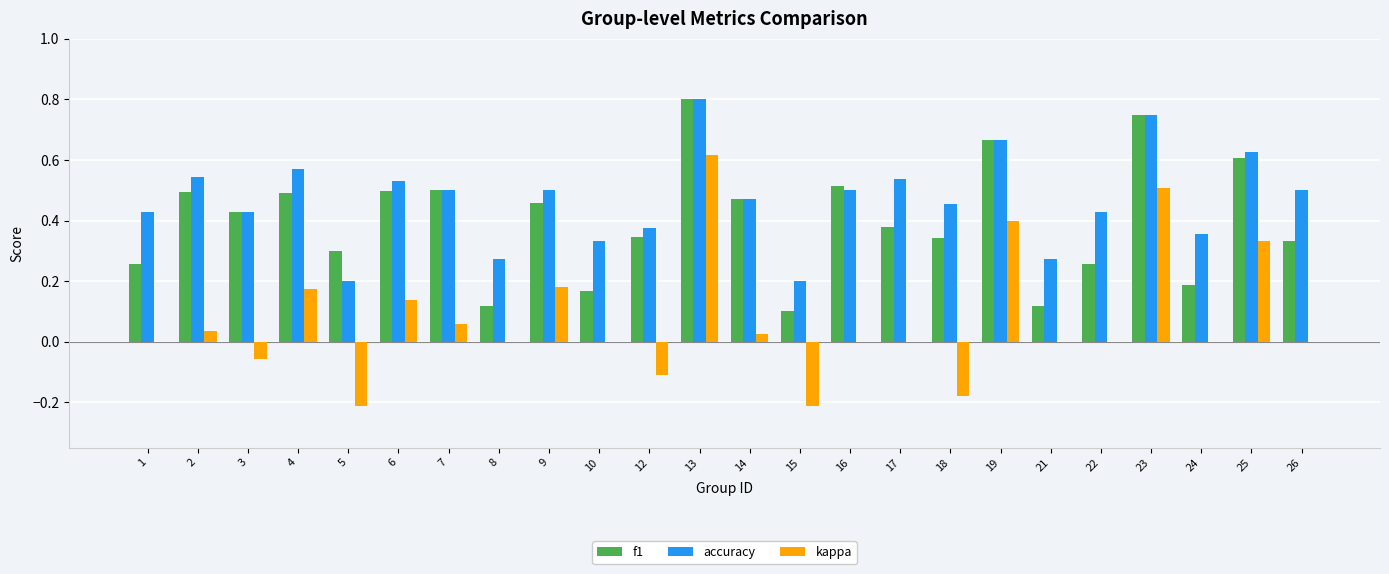

Which series has the largest total across all categories?

accuracy